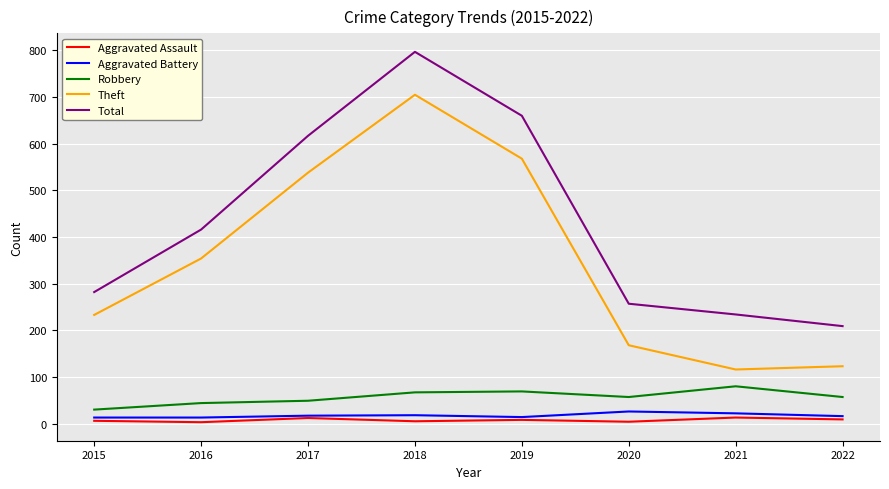

At which label is Total closest to 503?

2016